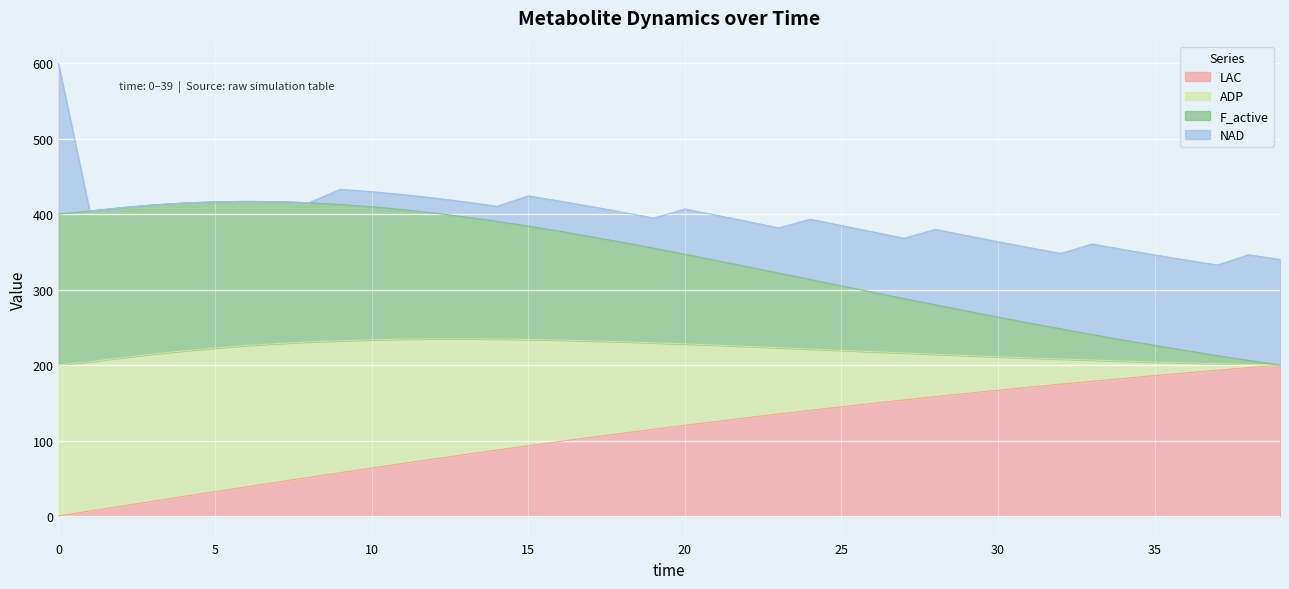

At how many categories does at least one series exceed 287?

28